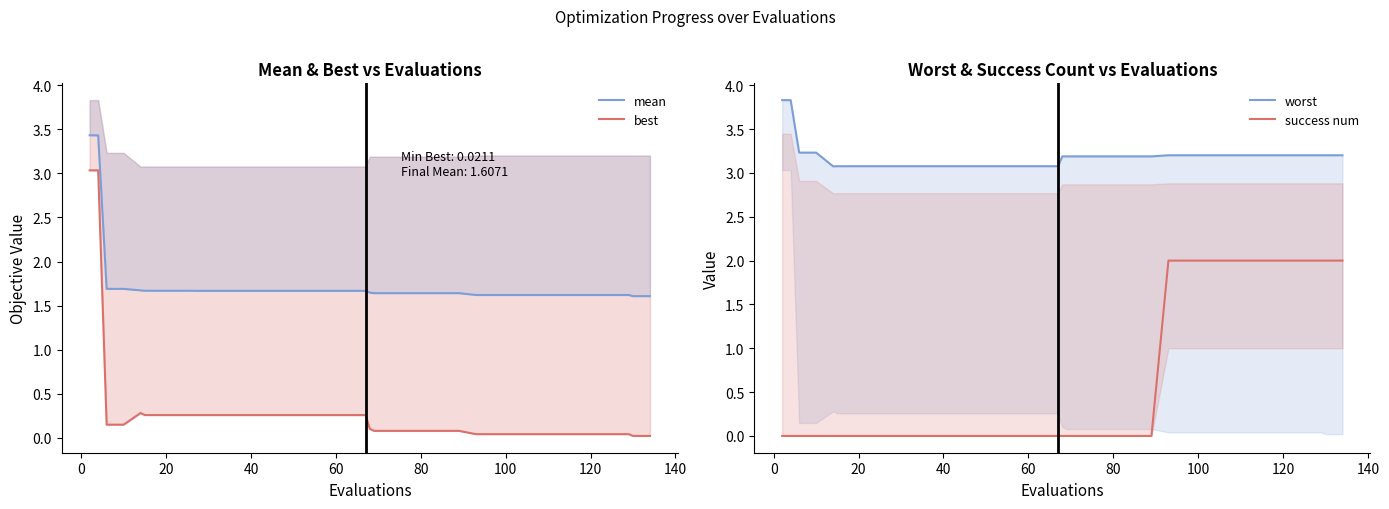

How many mean values are between 1 and 2?

37